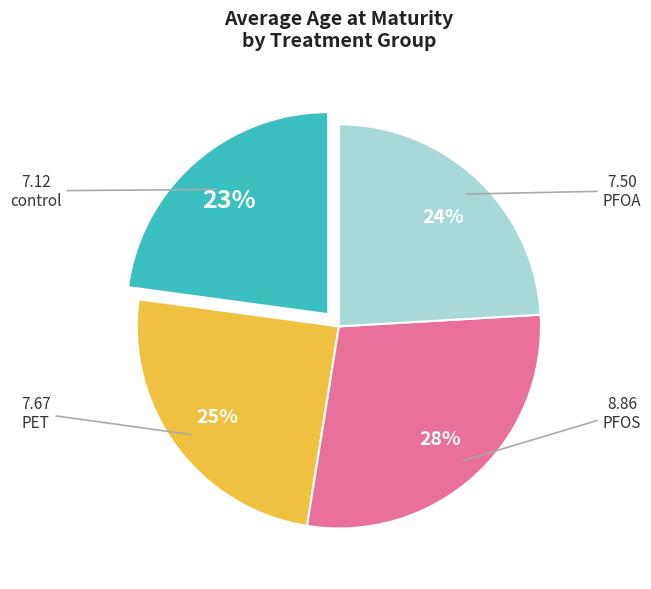

To the nearest percent, what is the average slice percentage?

25%